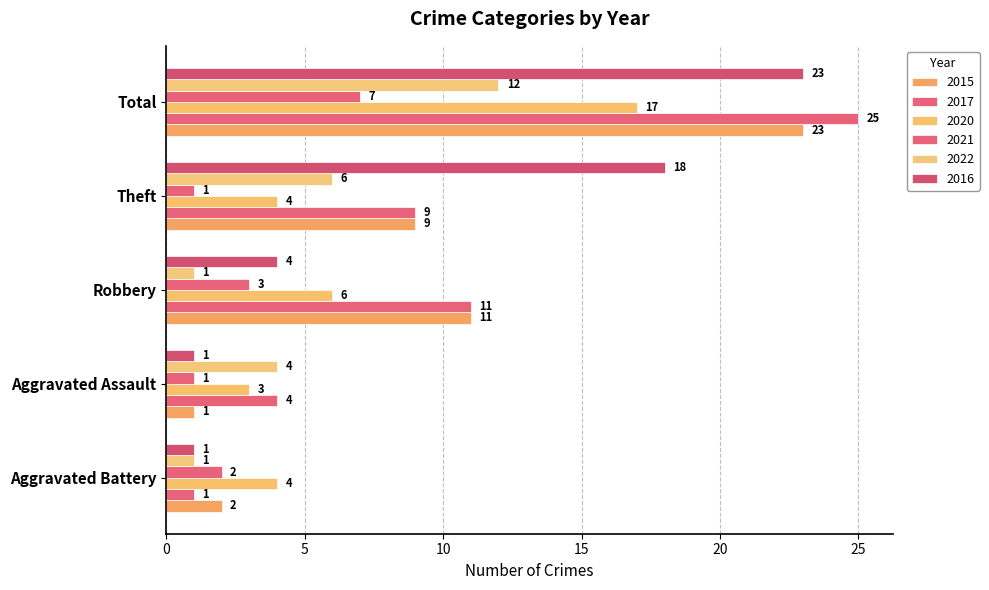

What is the highest value of the 2020 series?

17